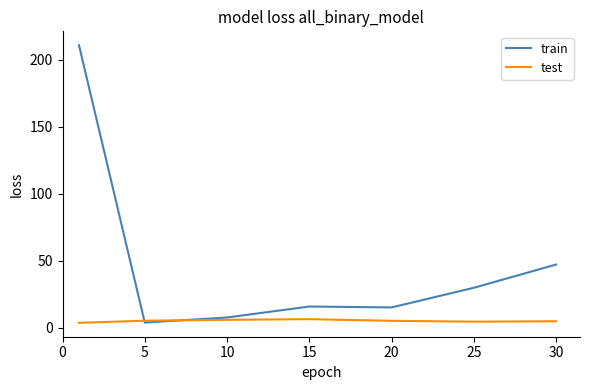

What is the greatest value displayed?

210.7